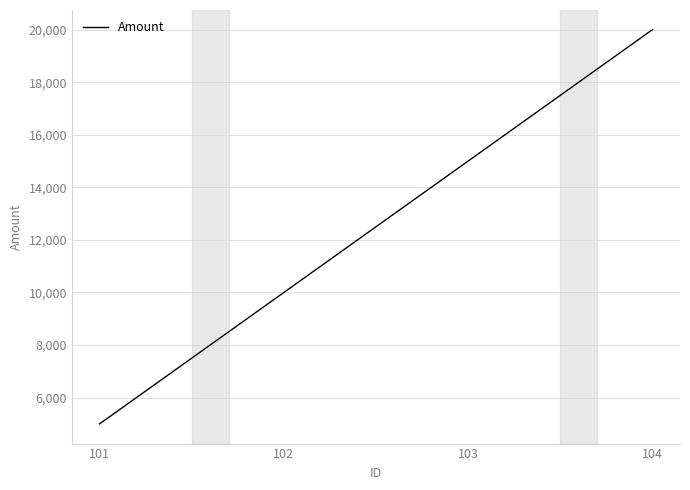

What is the difference between the values at 104 and 103?

5000